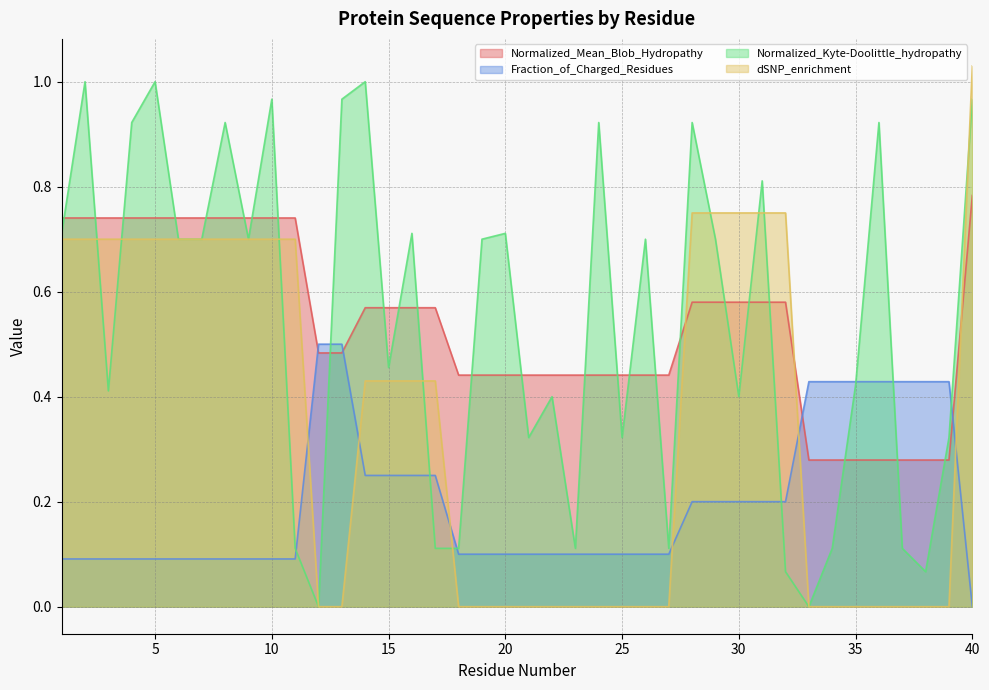

True or false: Fraction_of_Charged_Residues has more than 1 interior local peaks.

False